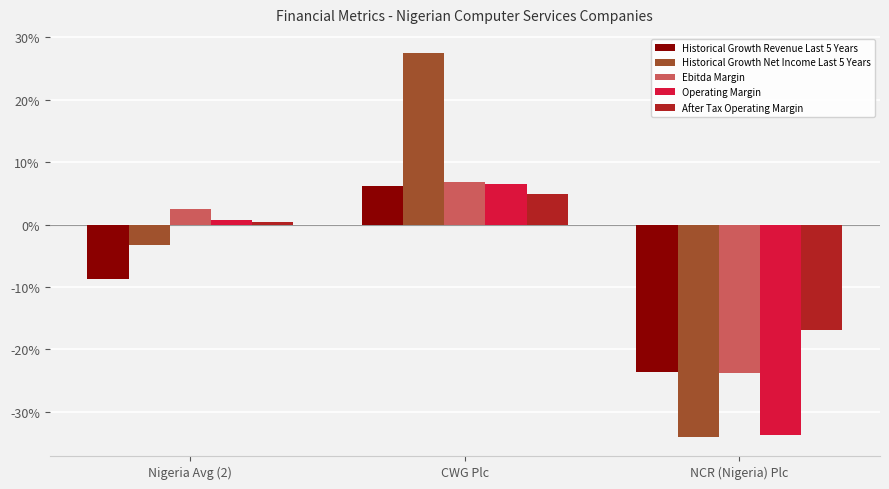

Rank the series at Nigeria Avg (2) from highest to lowest value.

Ebitda Margin, Operating Margin, After Tax Operating Margin, Historical Growth Net Income Last 5 Years, Historical Growth Revenue Last 5 Years